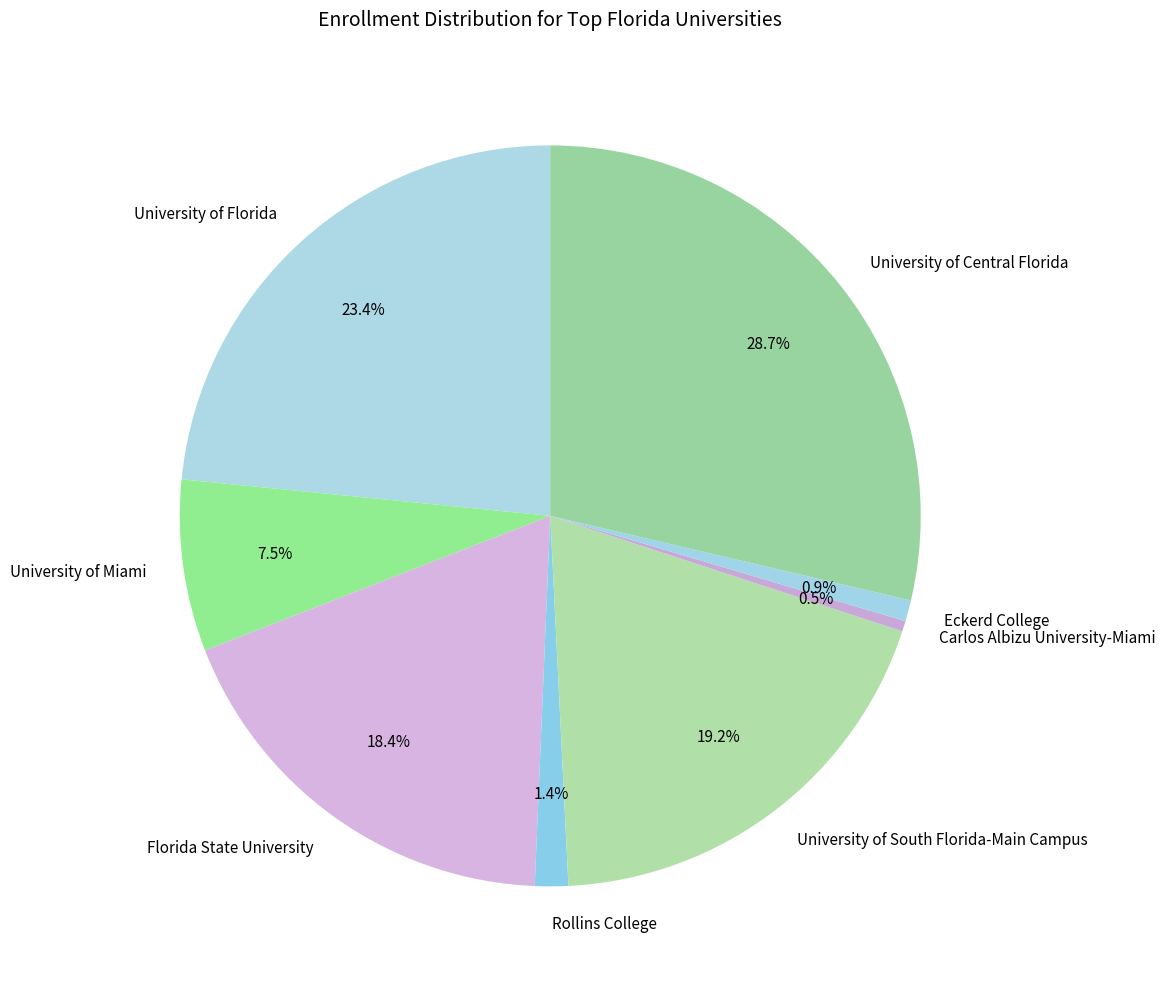

To the nearest percent, what percentage of the pie is Rollins College?

1%